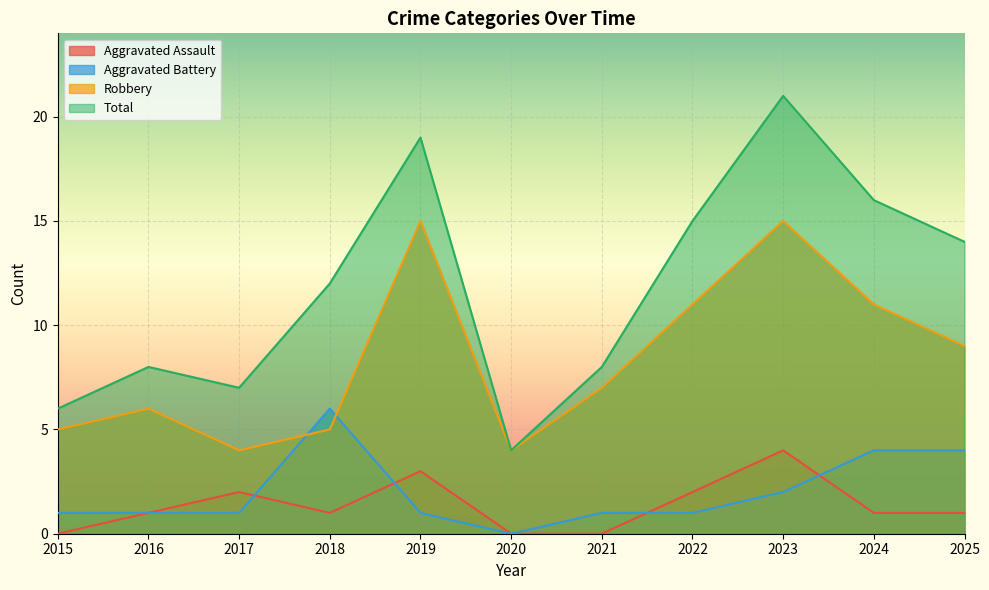

What is the value of the Aggravated Battery point at the 5th from the left?

1